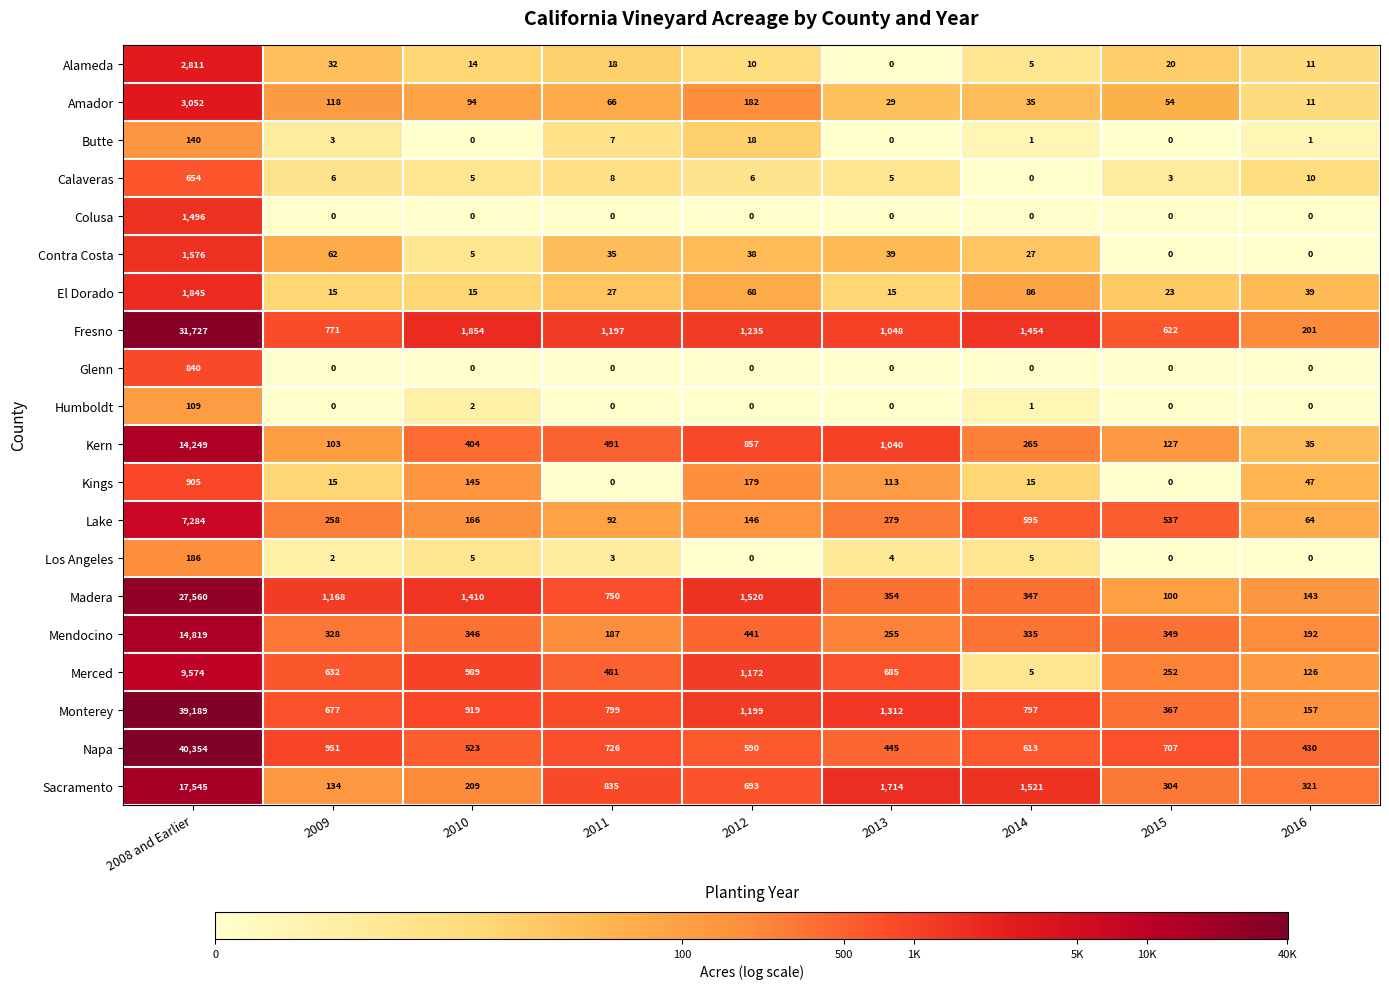

What is the maximum value shown in the chart?

40354